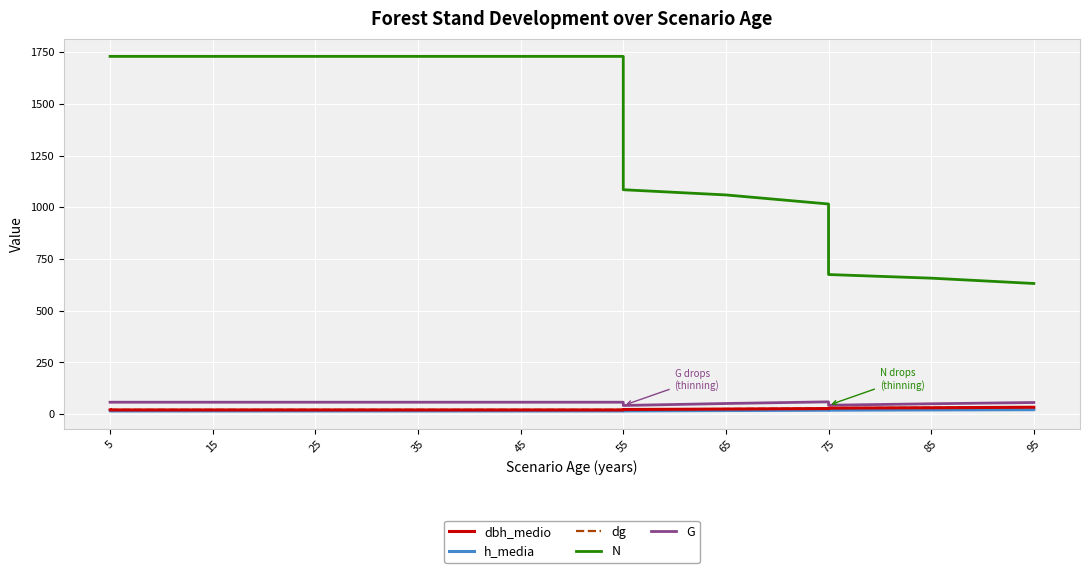

Reading left to right, transcribe all the data shown in this chart.

dbh_medio: 20.1	20.1	20.1	20.1	20.1	20.1	20.1	20.1	20.1	20.1	22.1	24.3	26.8	28.8	30.6	33.2
h_media: 16.1	15.1	15.1	15.1	15.1	15.1	15.1	15.1	15.1	15.1	15.4	17.2	18.7	19.1	20.2	21.3
dg: 20.6	20.6	20.6	20.6	20.6	20.6	20.6	20.6	20.6	20.6	22.4	24.8	27.2	29.1	31.1	33.6
N: 1729.5	1729.5	1729.5	1729.5	1729.5	1729.5	1729.5	1729.5	1729.5	1729.5	1084.8	1059.7	1015.8	674.8	657.2	631.5
G: 57.5	57.5	57.5	57.5	57.5	57.5	57.5	57.5	57.5	57.5	41.7	51.2	59.2	43.0	49.9	56.0